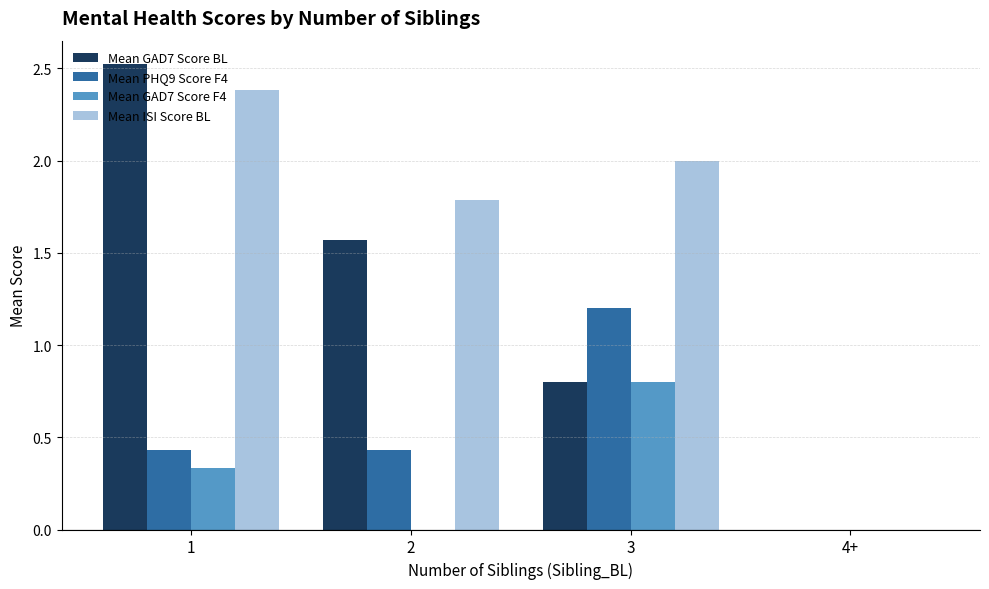

Are the bars horizontal?

No